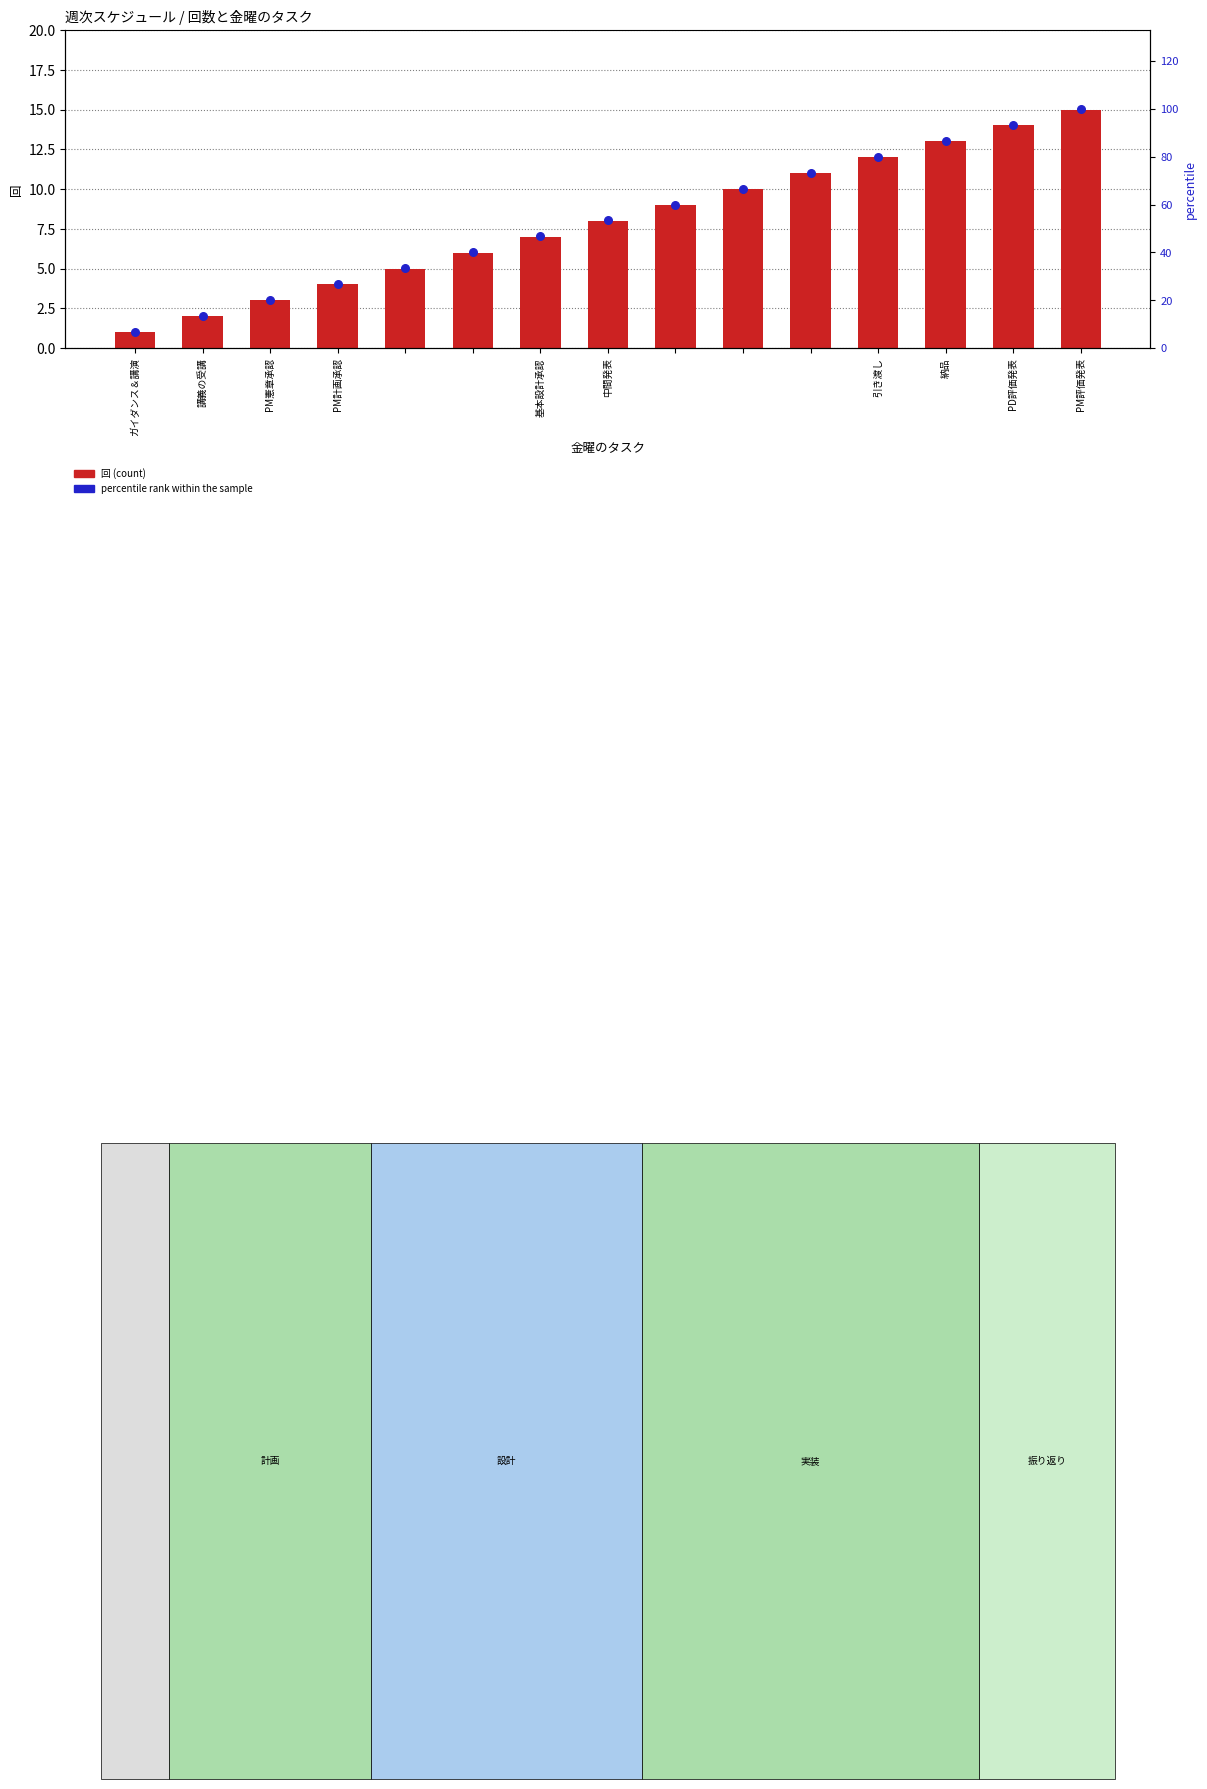

Which series contains the lowest Y value?

回 (count)